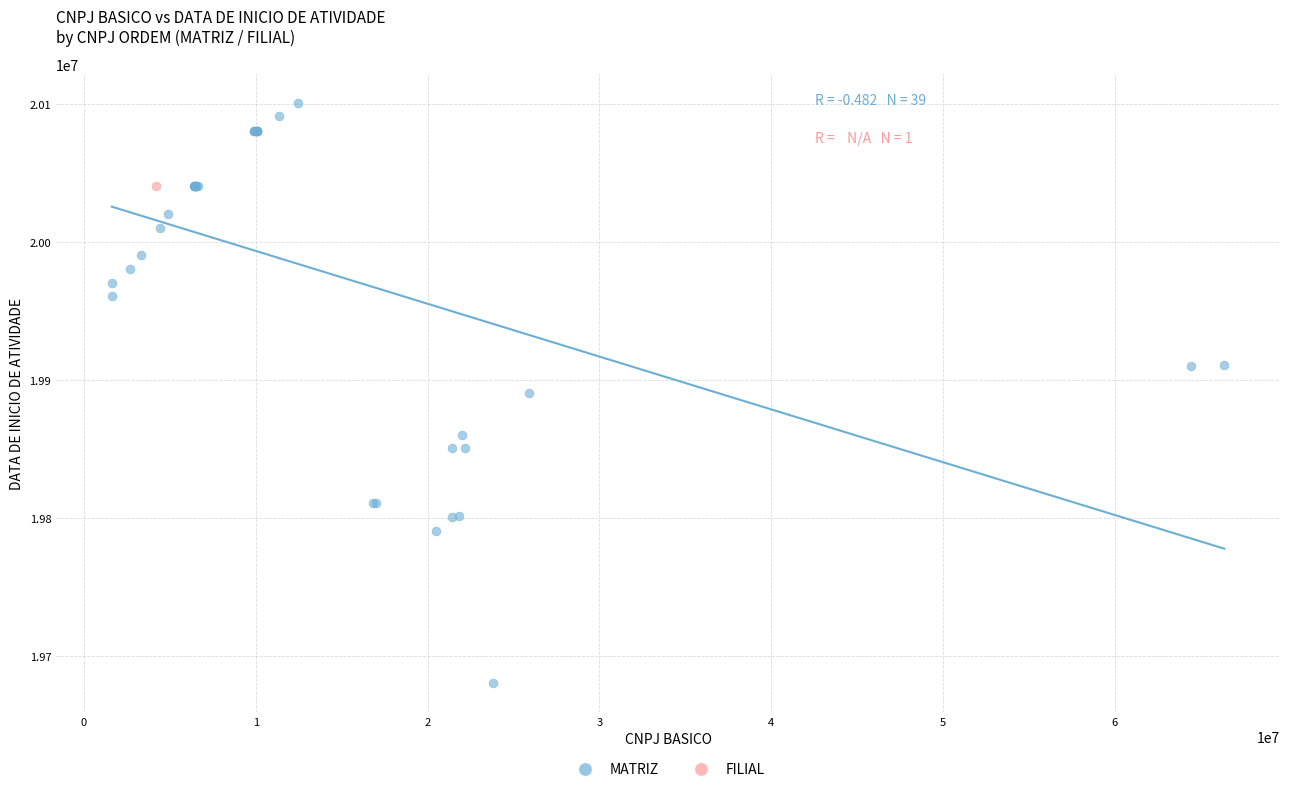

What are all the series names shown in the legend?

MATRIZ, FILIAL